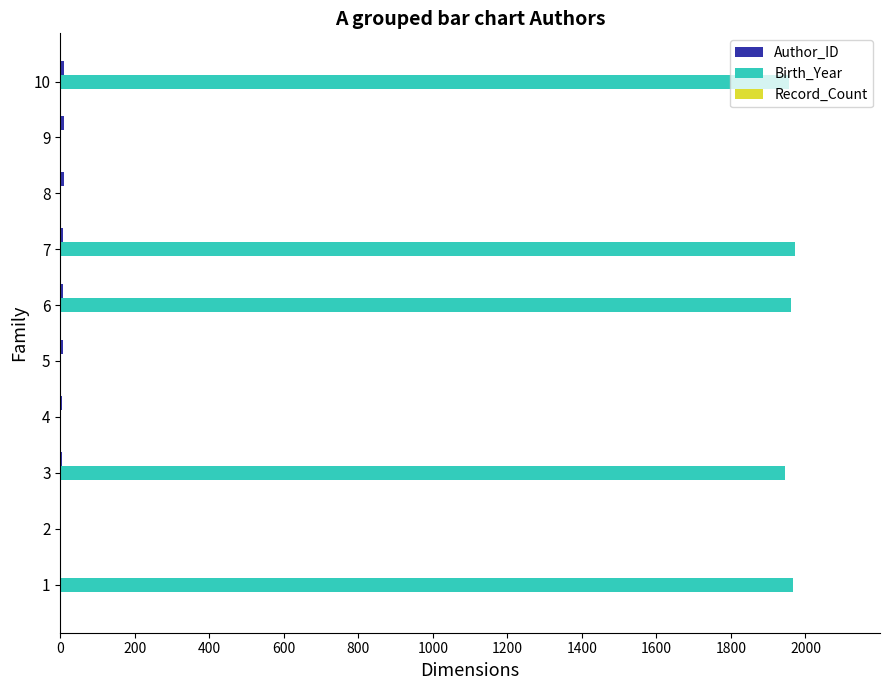

The value of Birth_Year at 7 is 2598. True or false?

False